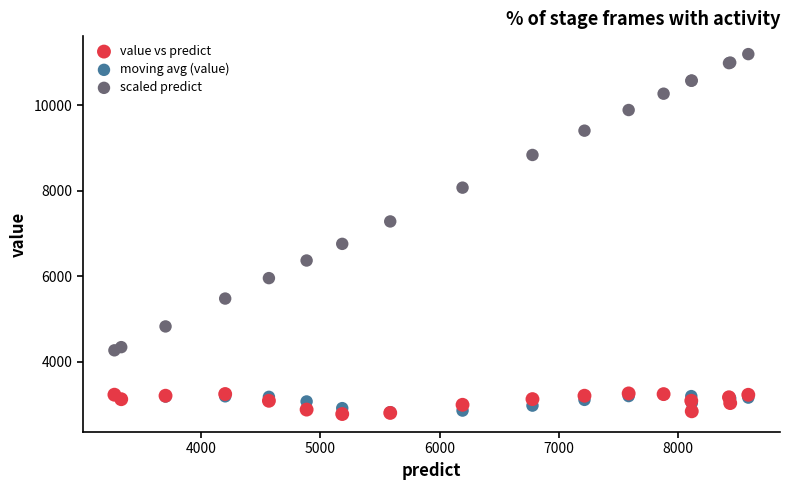

Which series has the largest Y range (max minus min)?

scaled predict